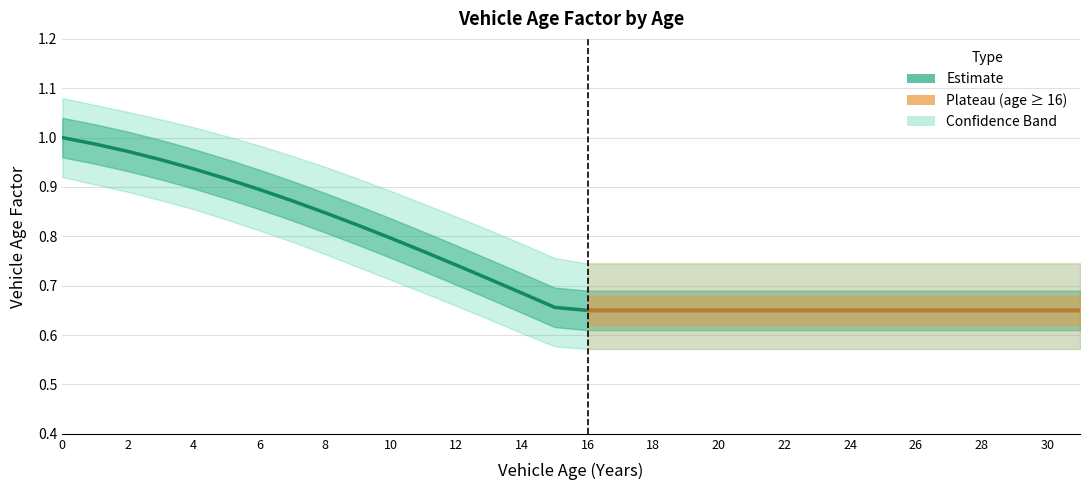

How many lines are shown in the chart?

1